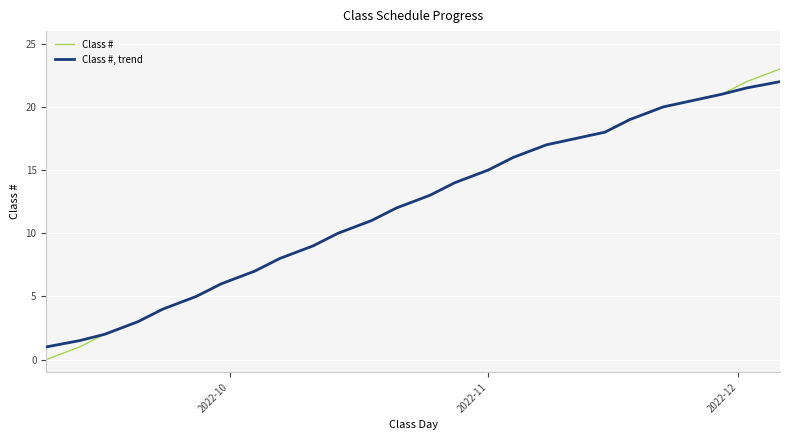

Reading left to right, transcribe all the data shown in this chart.

Class #: 0.0	1.0	2.0	3.0	4.0	5.0	6.0	7.0	8.0	9.0	10.0	11.0	12.0	13.0	14.0	15.0	16.0	17.0	18.0	19.0	20.0	21.0	22.0	23.0
Class #, trend: 1.0	1.5	2.0	3.0	4.0	5.0	6.0	7.0	8.0	9.0	10.0	11.0	12.0	13.0	14.0	15.0	16.0	17.0	18.0	19.0	20.0	21.0	21.5	22.0